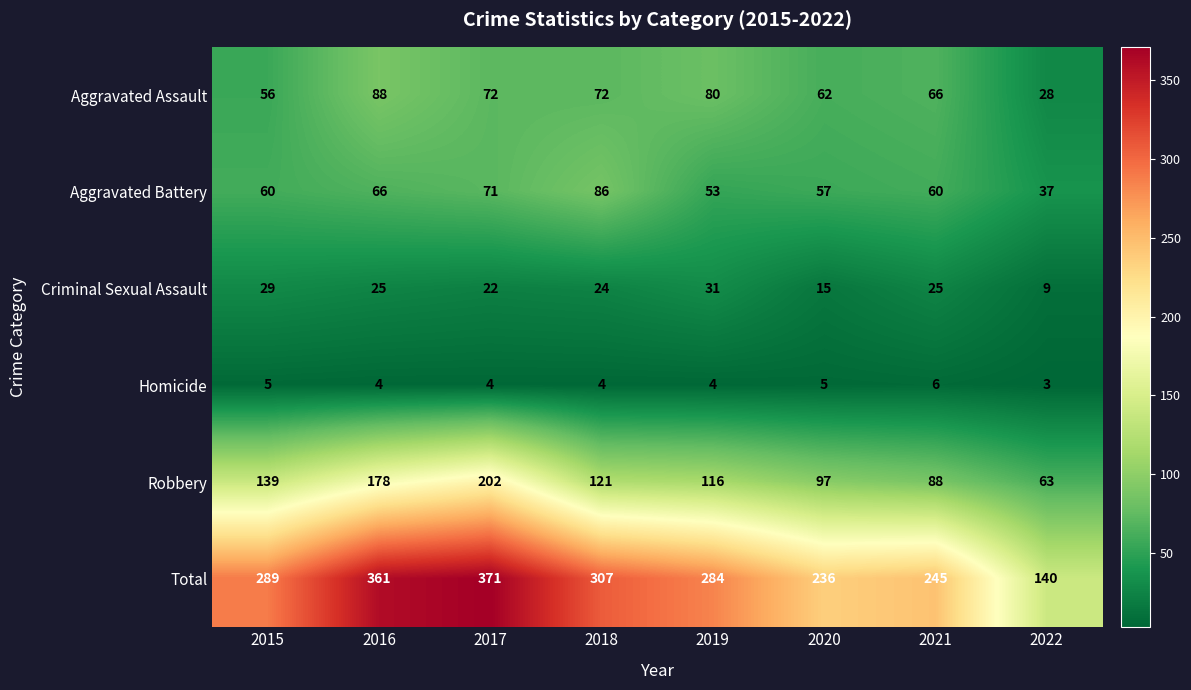

What is the greatest value displayed?

371